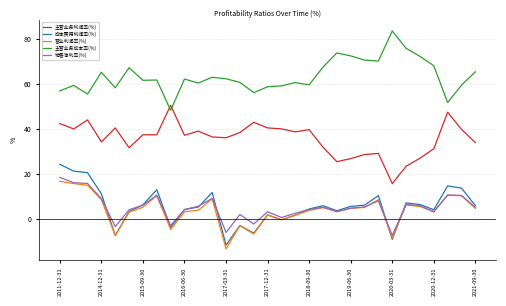

True or false: 主营业务成本率(%) and 营业利润率(%) cross at least once.

False